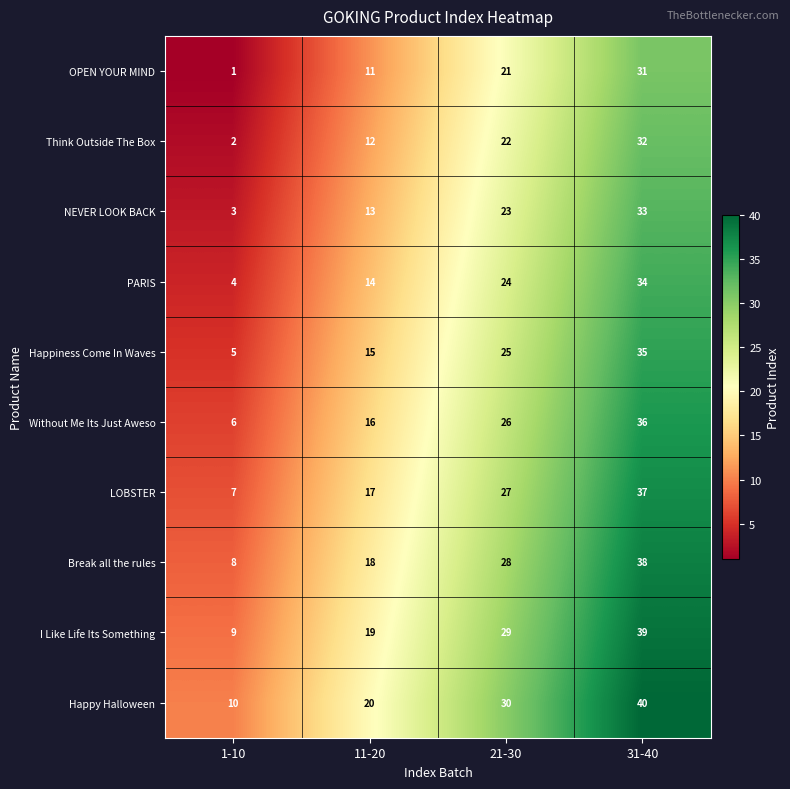

True or false: NEVER LOOK BACK has a value of 35 at 21-30.

False